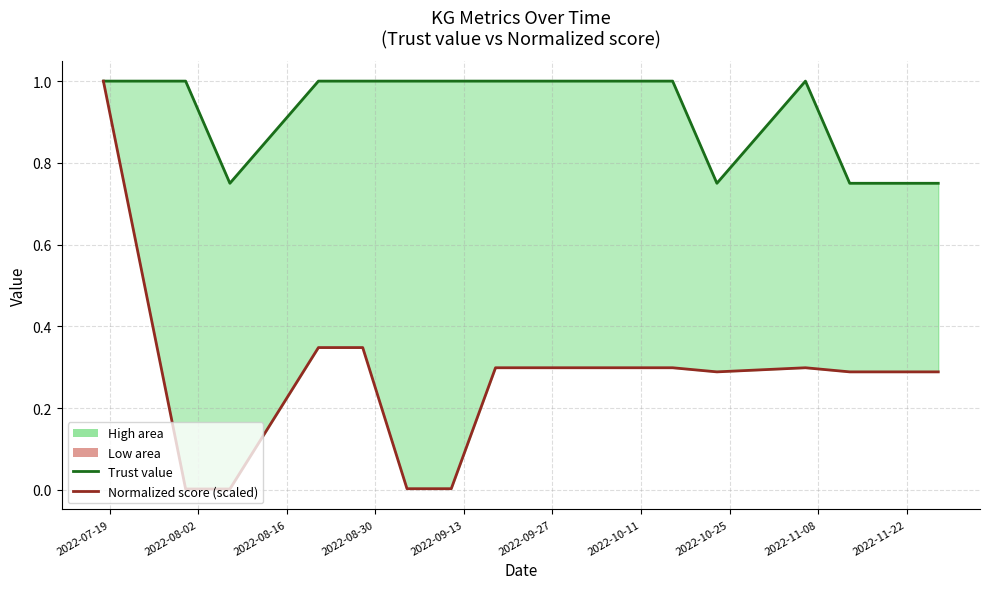

Where is Normalized score (scaled) nearest to the value 0?

2022-08-02